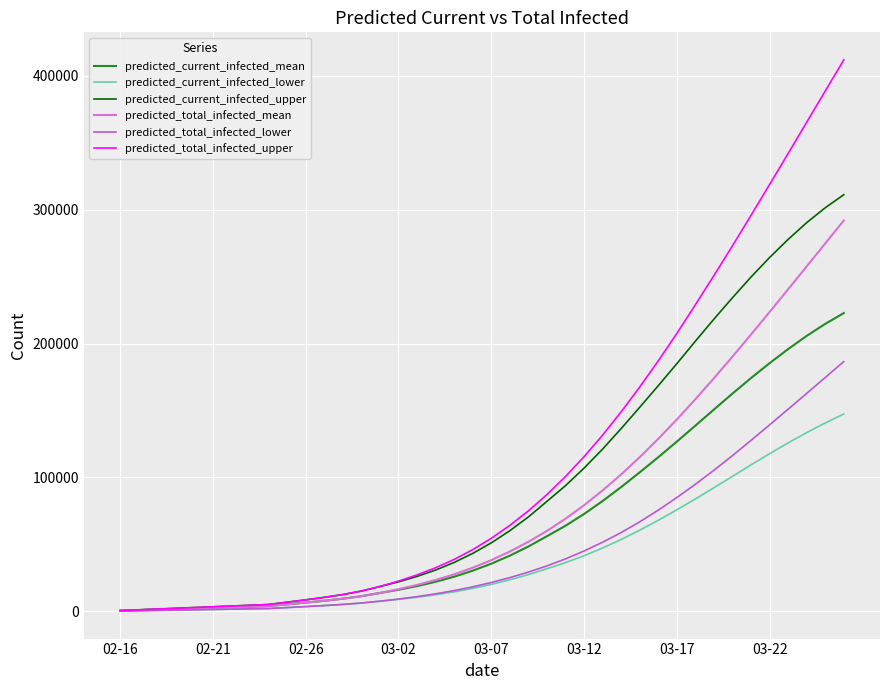

Rank the series by their maximum value, from highest to lowest.

predicted_total_infected_upper, predicted_current_infected_upper, predicted_total_infected_mean, predicted_current_infected_mean, predicted_total_infected_lower, predicted_current_infected_lower